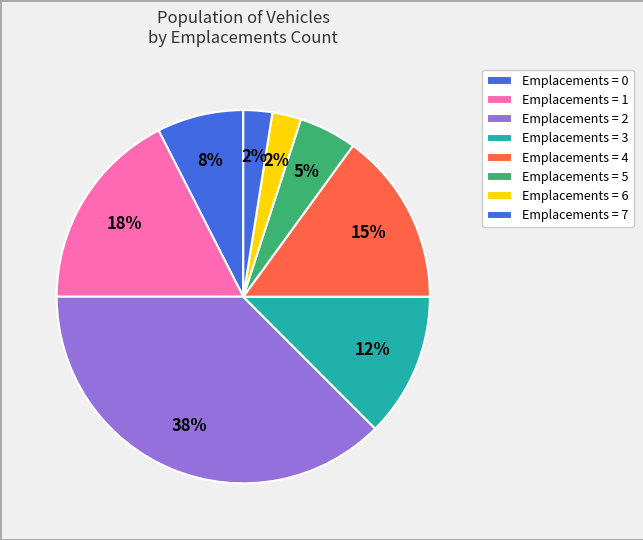

How many segments does this pie chart have?

8